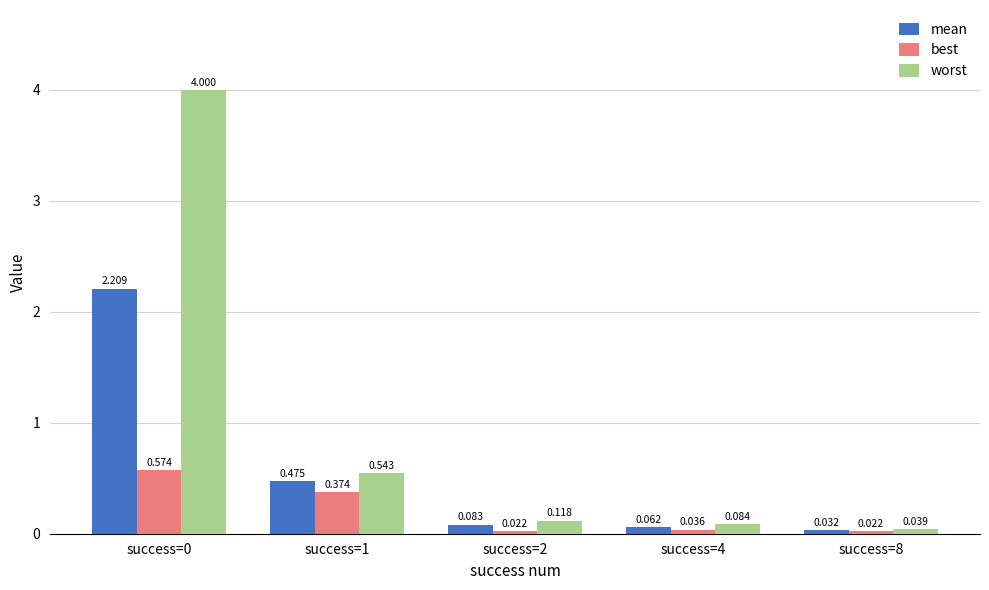

How many groups of bars are there?

5